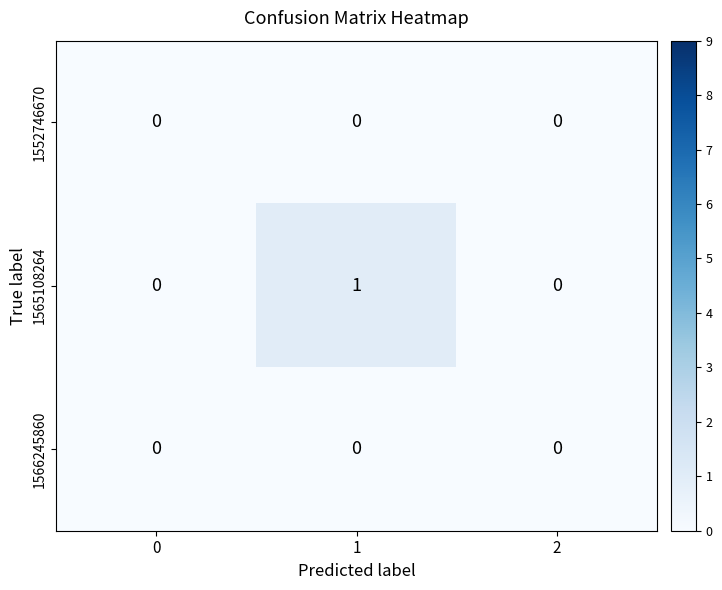

Is it true that 1566245860 equals 0 at 1?

True